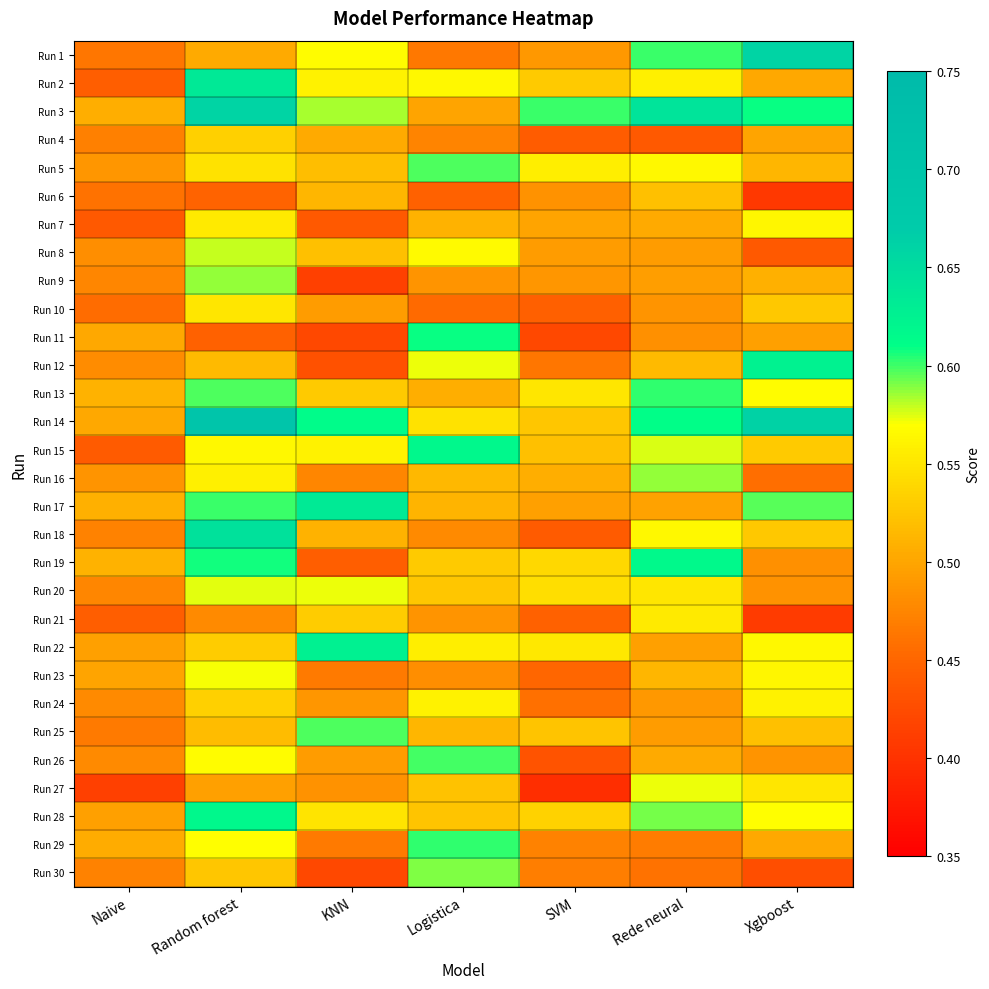

Rank the series at Random forest from highest to lowest value.

Run 14, Run 3, Run 18, Run 2, Run 28, Run 19, Run 17, Run 13, Run 9, Run 8, Run 20, Run 23, Run 29, Run 26, Run 15, Run 16, Run 7, Run 10, Run 5, Run 24, Run 4, Run 22, Run 30, Run 25, Run 12, Run 1, Run 27, Run 21, Run 6, Run 11